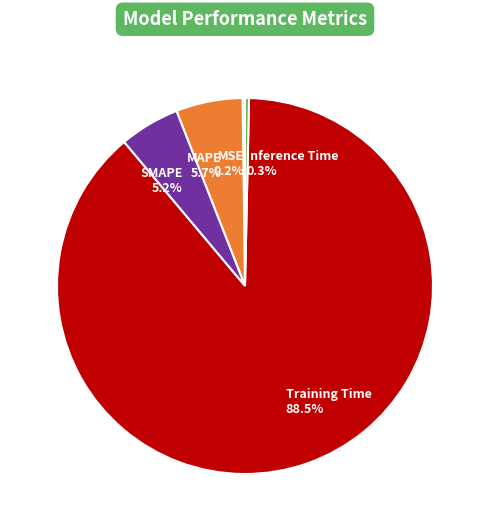

Between Training Time 88.5% and Inference Time 0.3%, which is larger?

Training Time 88.5%